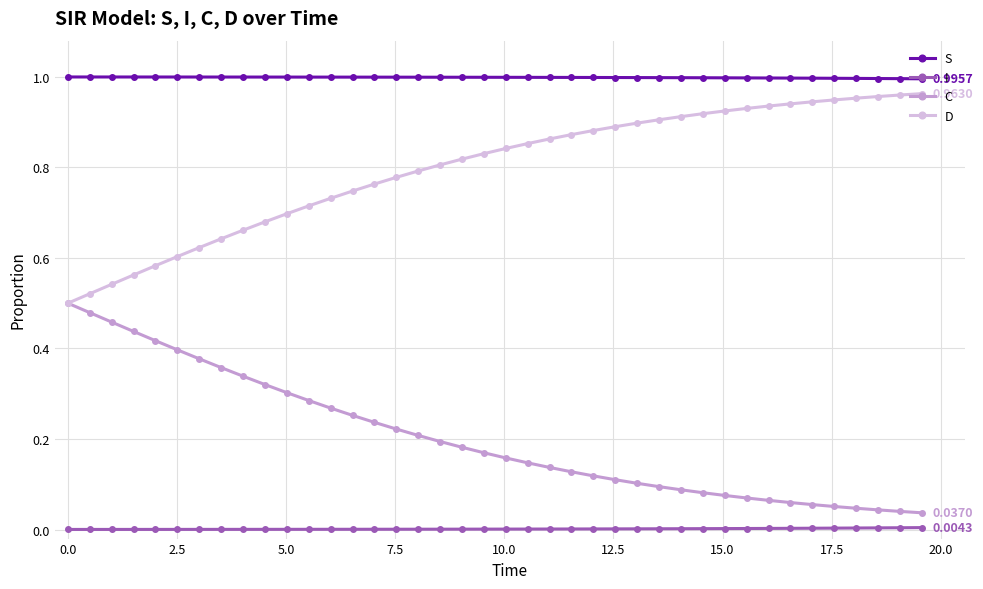

True or false: D and S cross at least once.

False